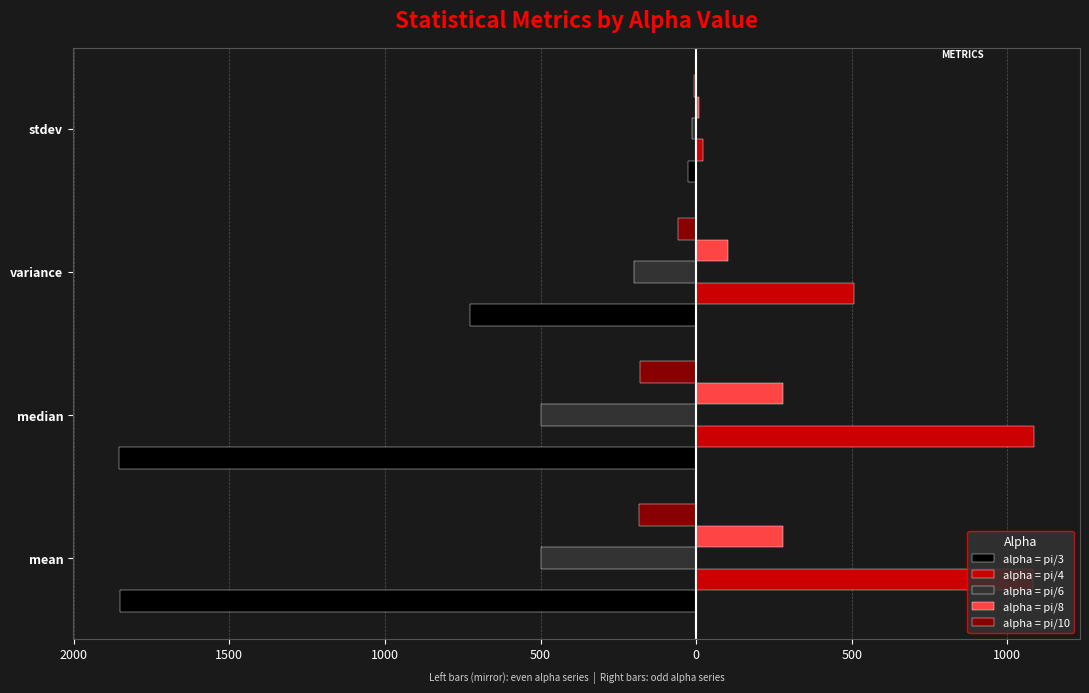

What are all the series names shown in the legend?

alpha = pi/3, alpha = pi/4, alpha = pi/6, alpha = pi/8, alpha = pi/10